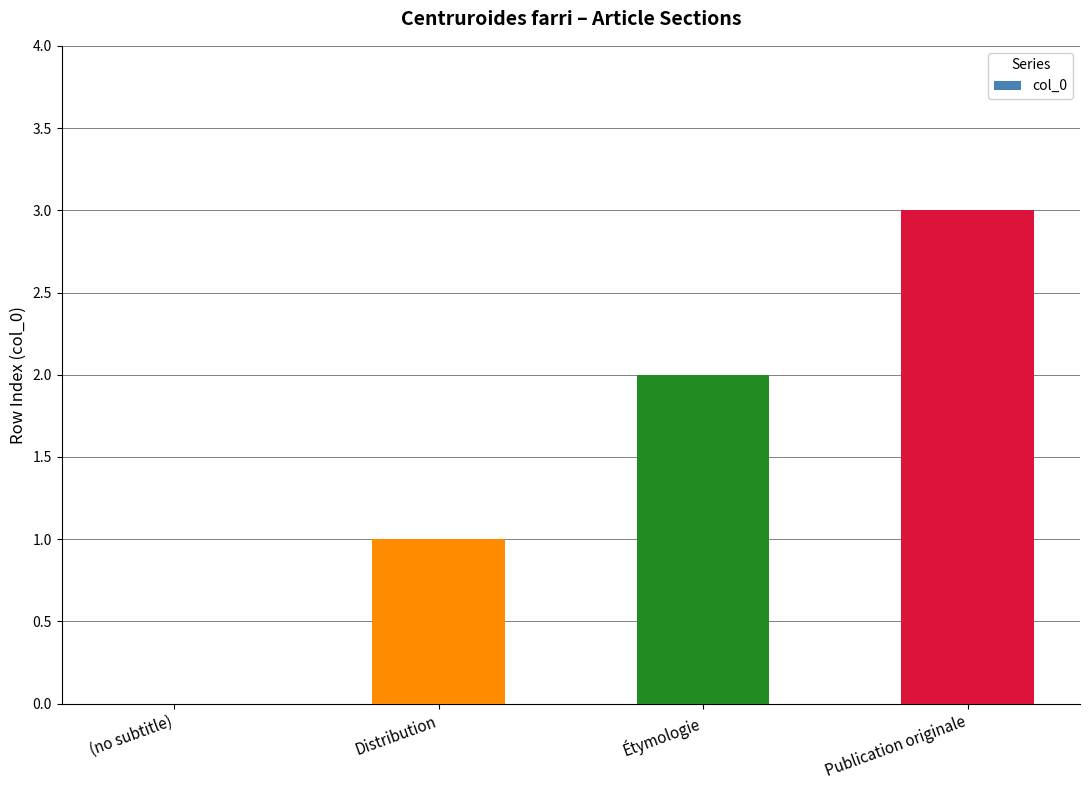

What is the sum of the values at Publication originale and Distribution?

4